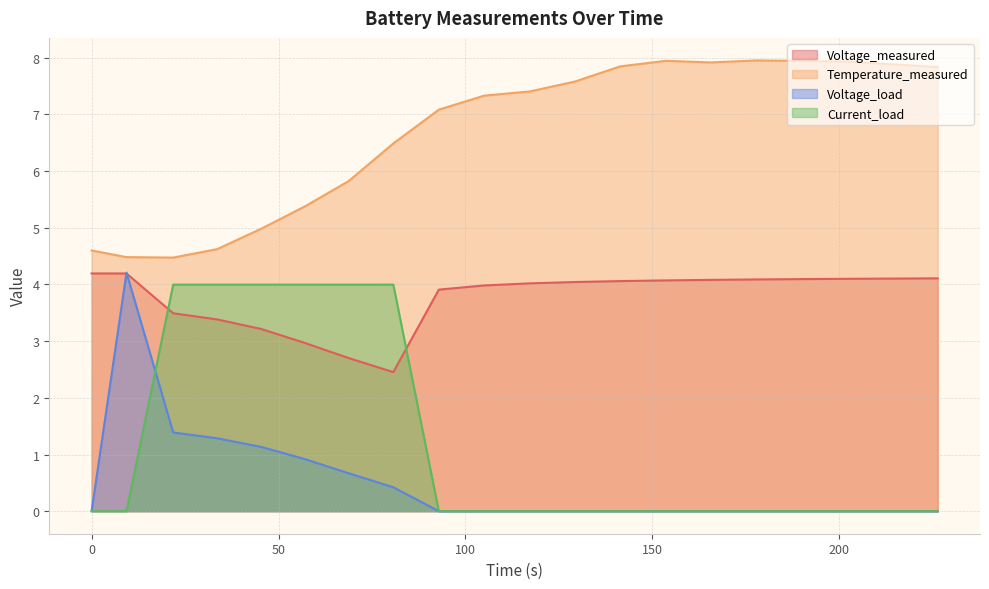

What is the label of the 12th point from the left?

129.25